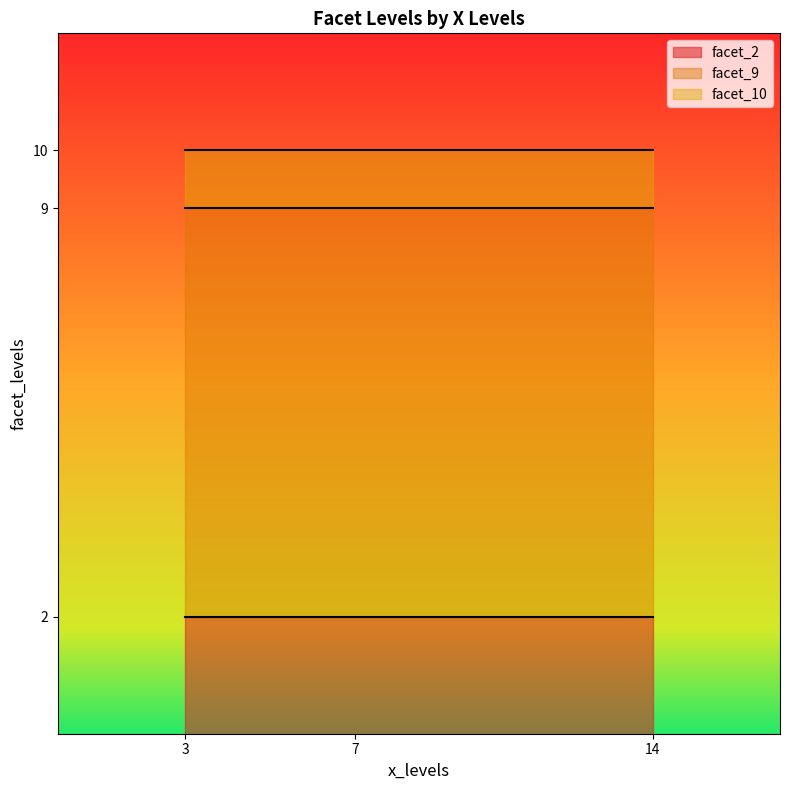

What is the total value across all series at 14?

10